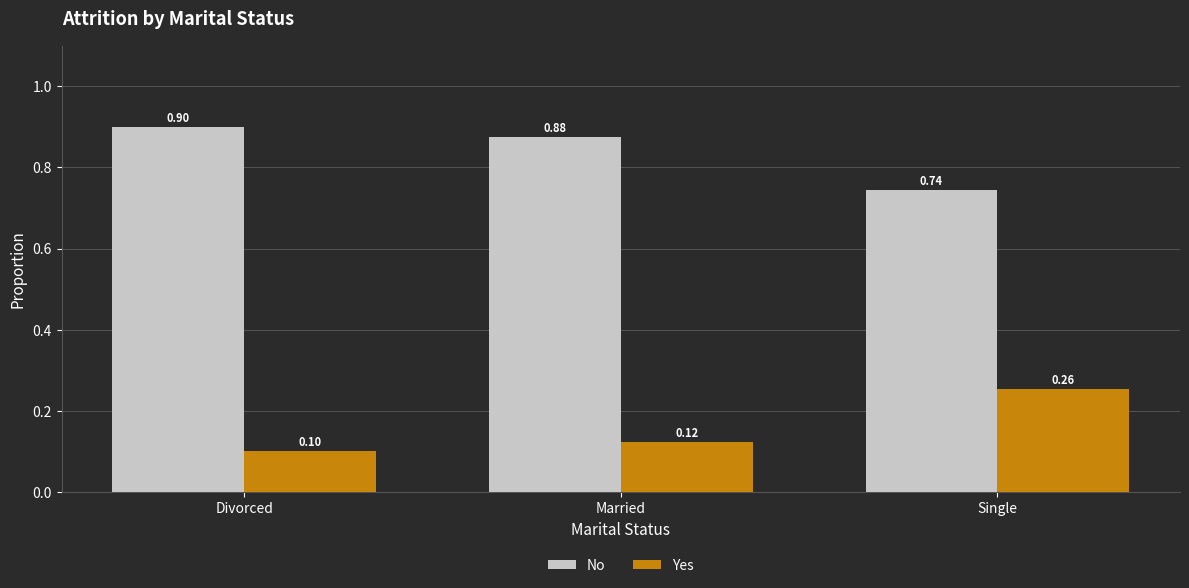

What is the difference between the highest and lowest values at Single?

0.5